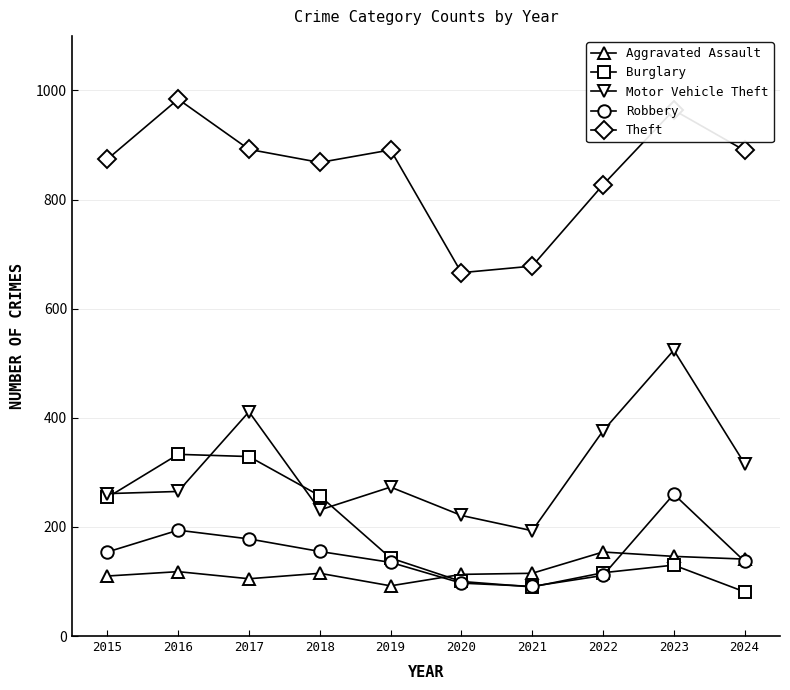

What is the spread (max minus min) of values at 2023?

834